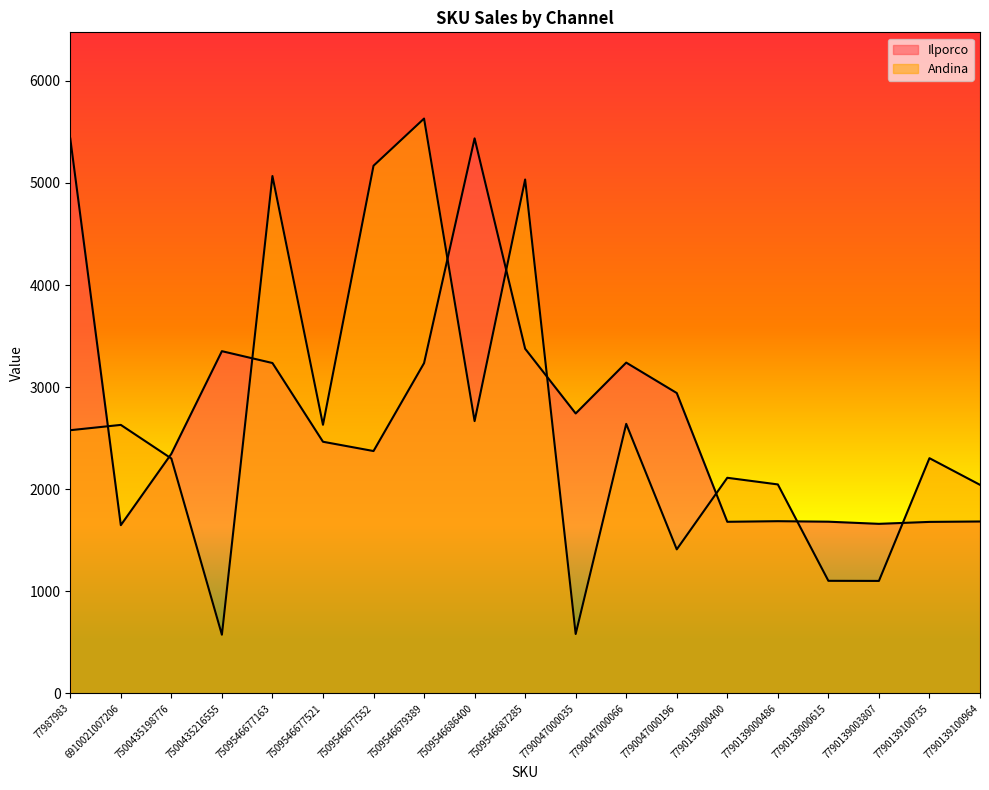

What is the smallest value displayed?

575